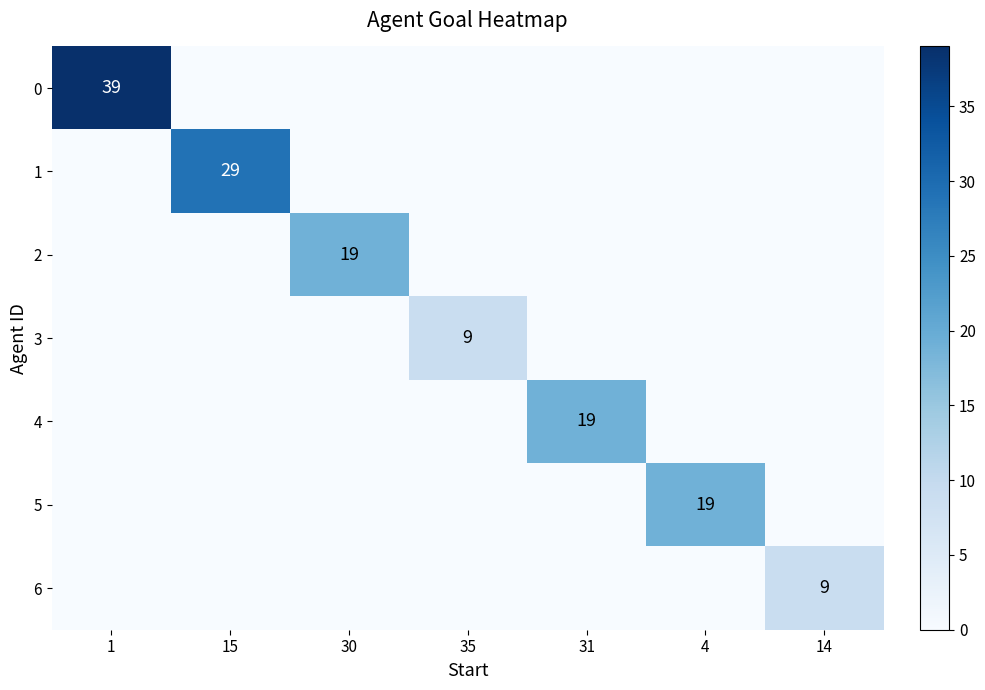

Which category has the lowest value in the 0 series?

15